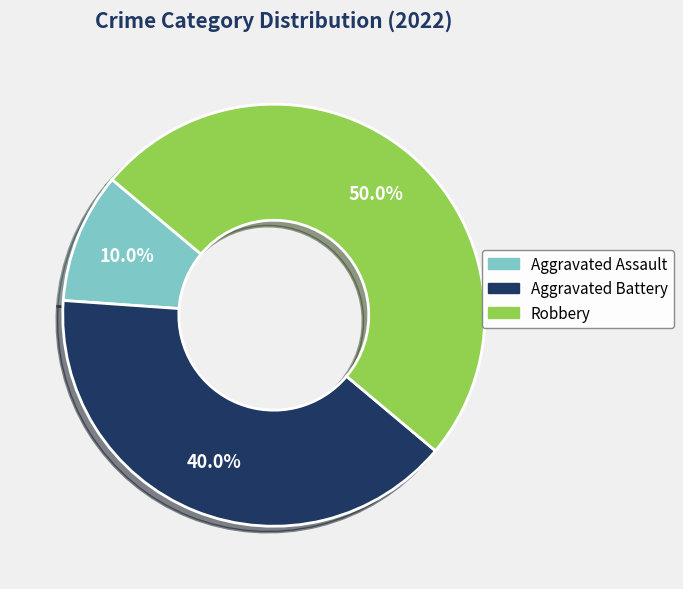

Count the number of slices in the pie.

3